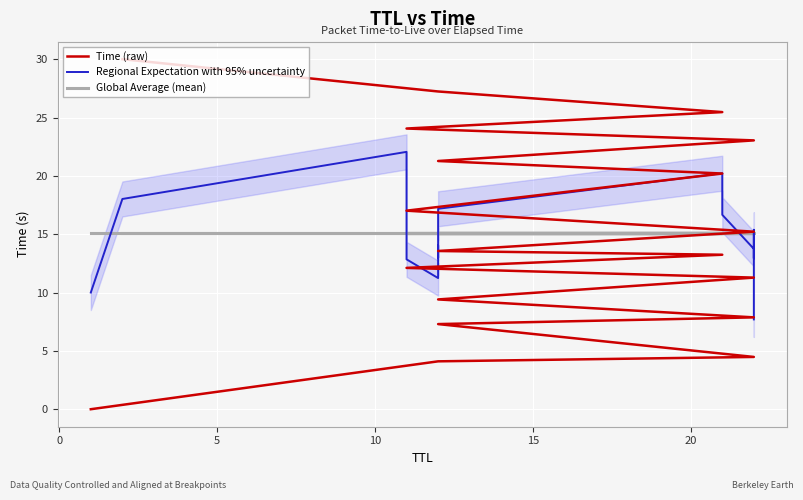

Reading right to left, what are all the values shown in this chart?

Time (raw): 30.0	27.2	25.5	24.1	23.0	21.3	20.2	17.0	15.2	13.6	13.2	12.1	11.3	9.4	7.9	7.3	4.5	4.1	0.0
Regional Expectation with 95% uncertainty: 7.7	15.4	14.2	12.9	13.7	16.7	19.6	20.2	17.2	15.0	13.0	14.0	12.7	11.2	12.8	17.7	22.1	18.0	10.0
Global Average (mean): 15.1	15.1	15.1	15.1	15.1	15.1	15.1	15.1	15.1	15.1	15.1	15.1	15.1	15.1	15.1	15.1	15.1	15.1	15.1